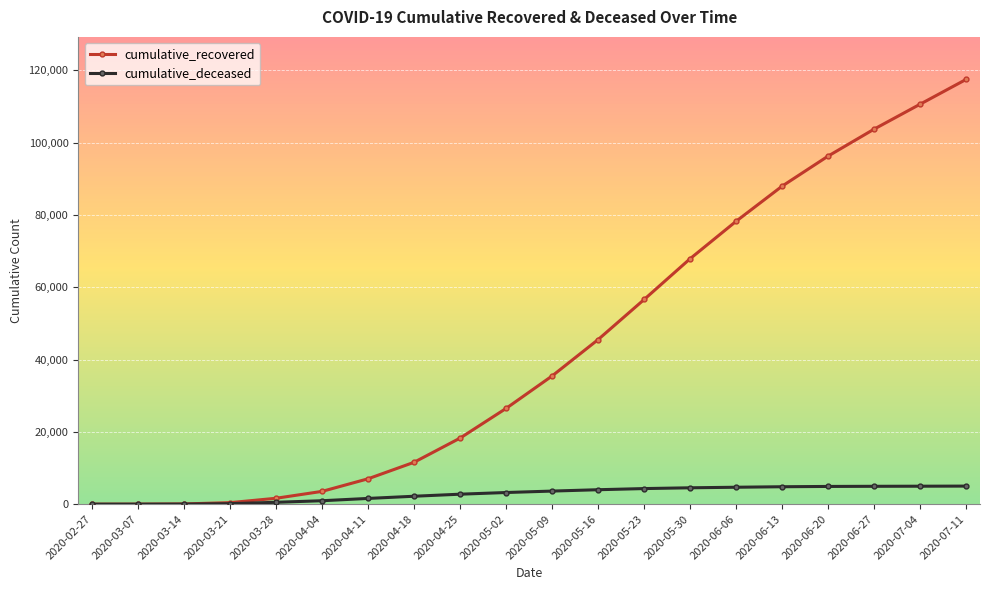

What is the difference between the highest and lowest values at 2020-06-13?

83140